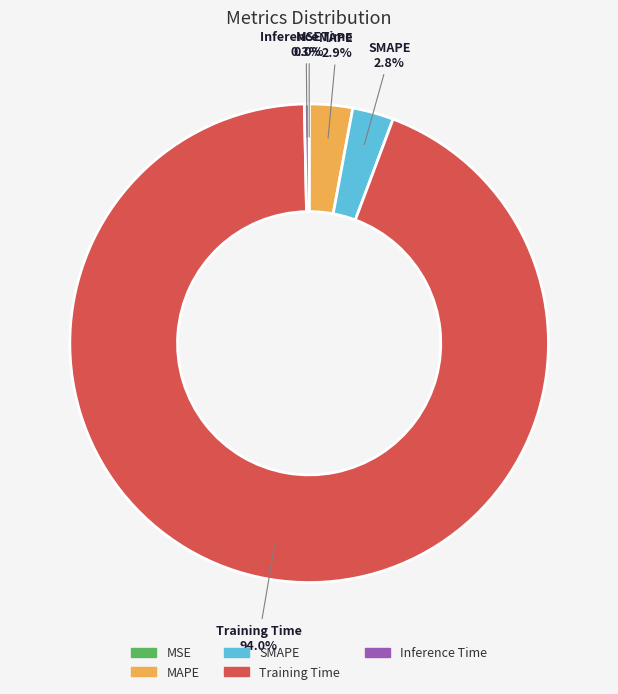

Does SMAPE account for over 50% of the chart?

No